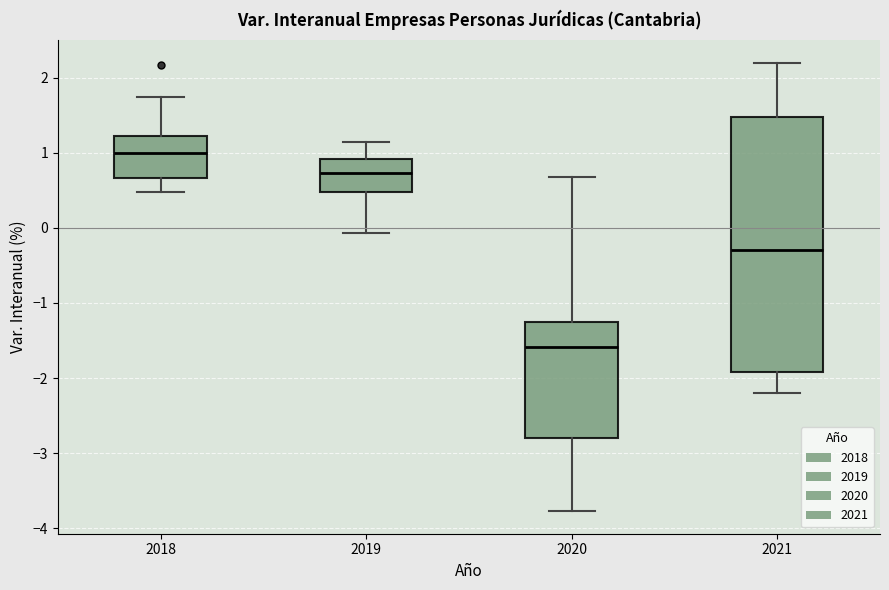

Which box is the tallest, from its lower edge to its upper edge?

2021